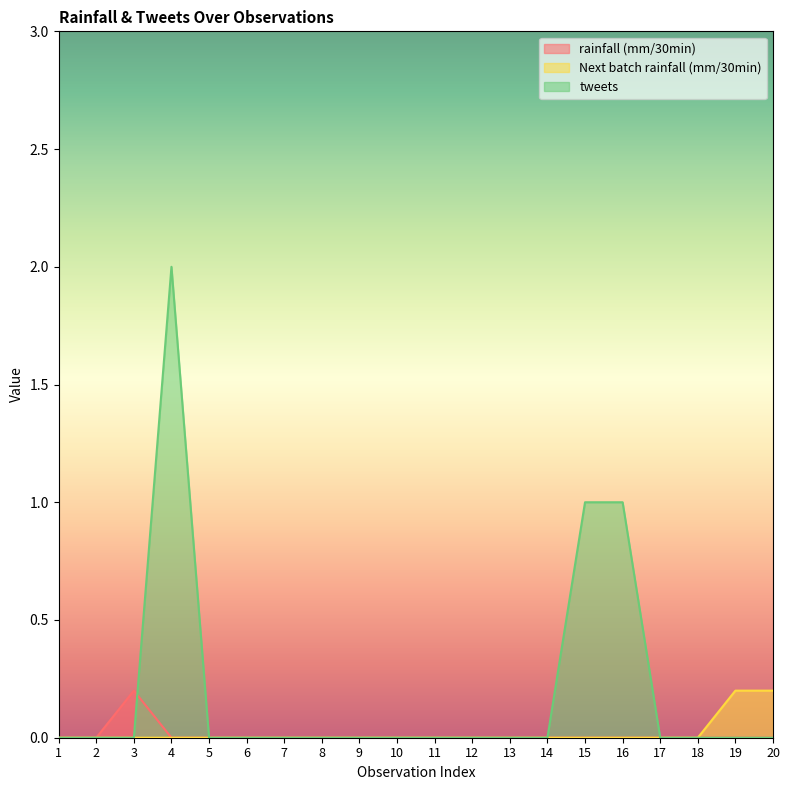

At which label is rainfall (mm/30min) closest to 0?

1